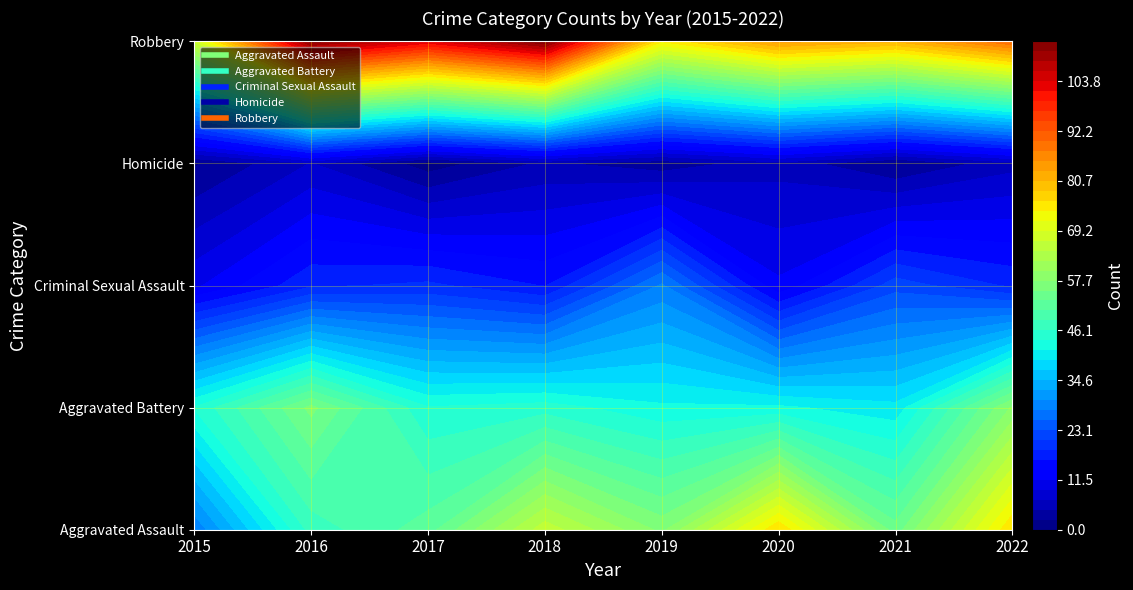

Reading left to right, transcribe all the data shown in this chart.

Aggravated Assault: 2015=28	2016=47	2017=52	2018=66	2019=57	2020=76	2021=54	2022=76
Aggravated Battery: 2015=44	2016=56	2017=44	2018=45	2019=42	2020=42	2021=40	2022=58
Criminal Sexual Assault: 2015=11	2016=18	2017=19	2018=16	2019=28	2020=12	2021=22	2022=18
Homicide: 2015=2	2016=7	2017=1	2018=5	2019=3	2020=6	2021=2	2022=6
Robbery: 2015=67	2016=112	2017=103	2018=113	2019=74	2020=84	2021=81	2022=90